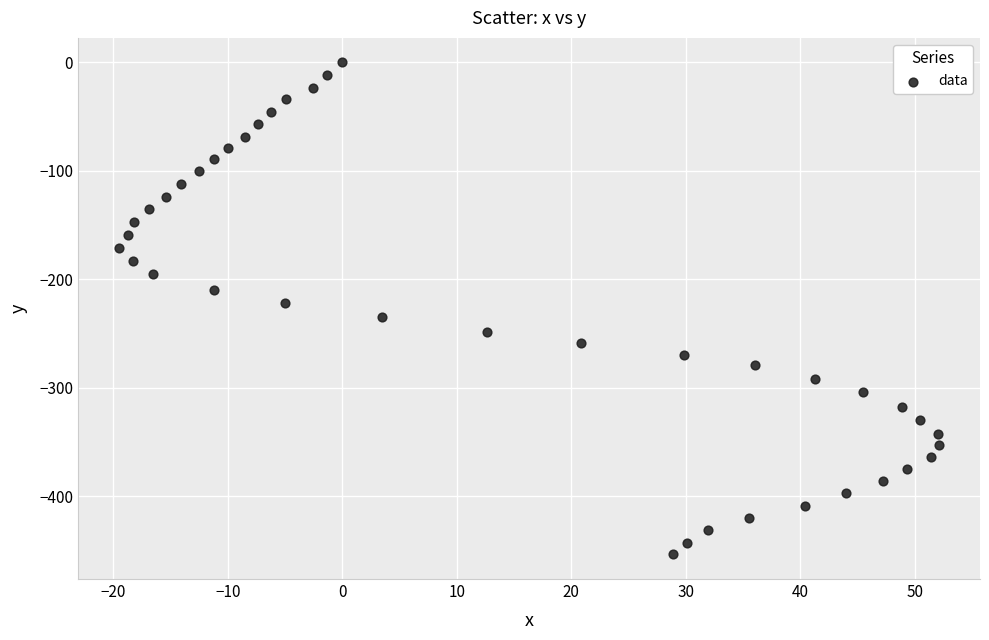

What is the range of X values (max minus min)?

71.6